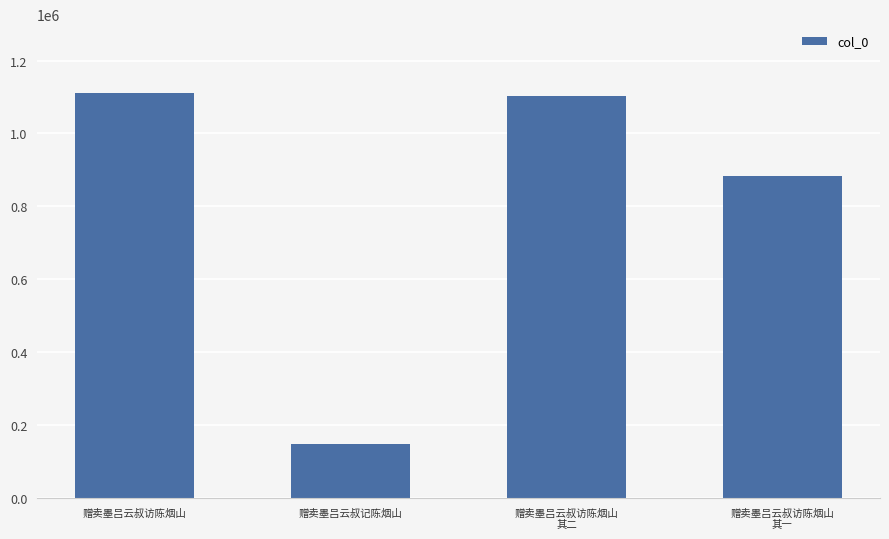

What is the greatest value displayed?

1110700